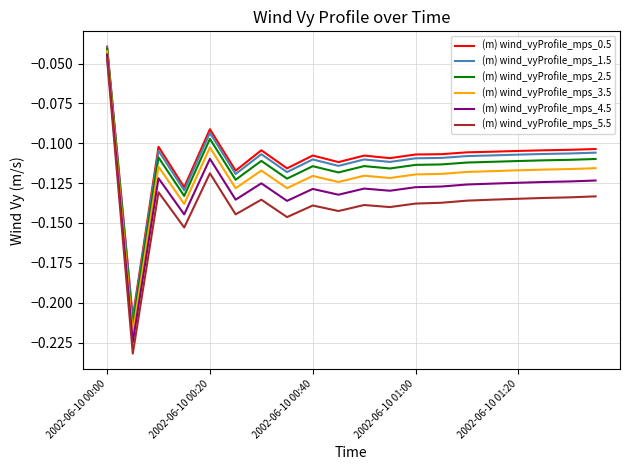

True or false: (m) wind_vyProfile_mps_0.5 and (m) wind_vyProfile_mps_4.5 intersect in this chart.

False